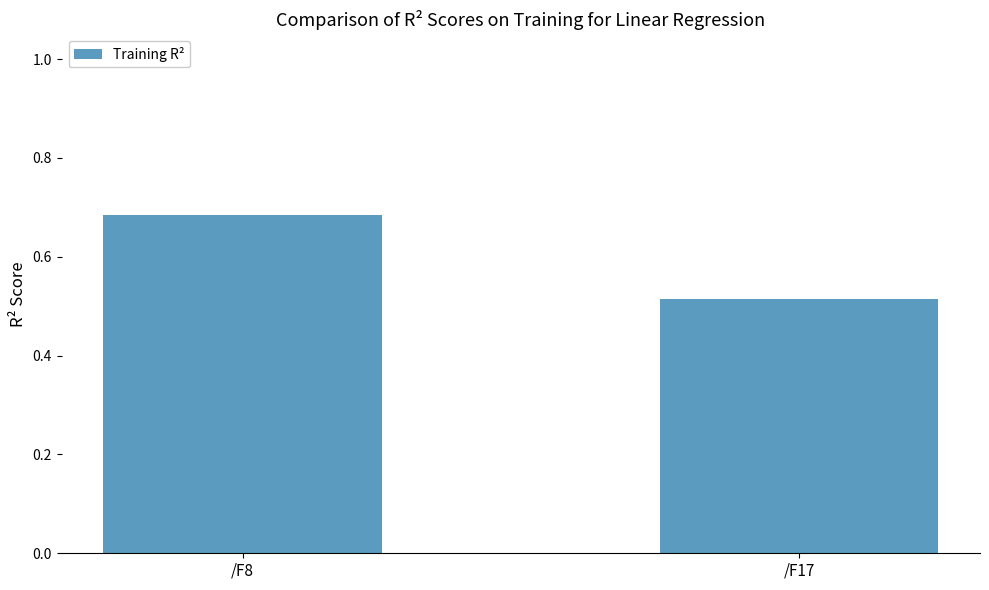

List the labels in order of value, smallest first.

/F17, /F8